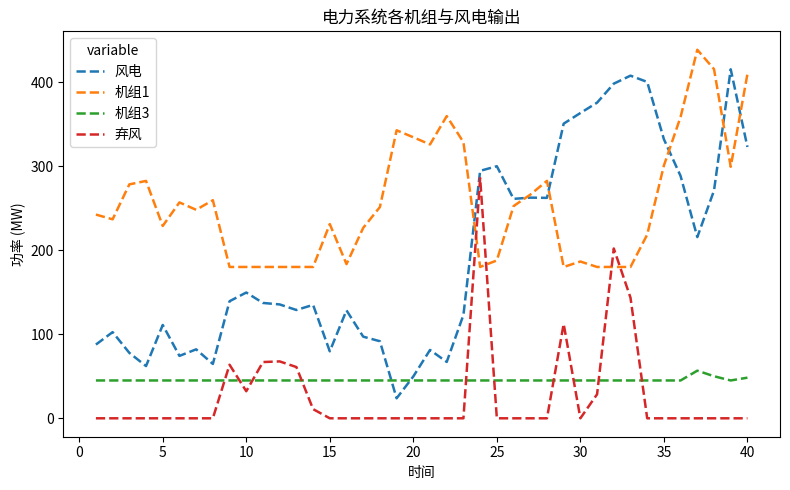

Which series has the largest total across all categories?

机组1